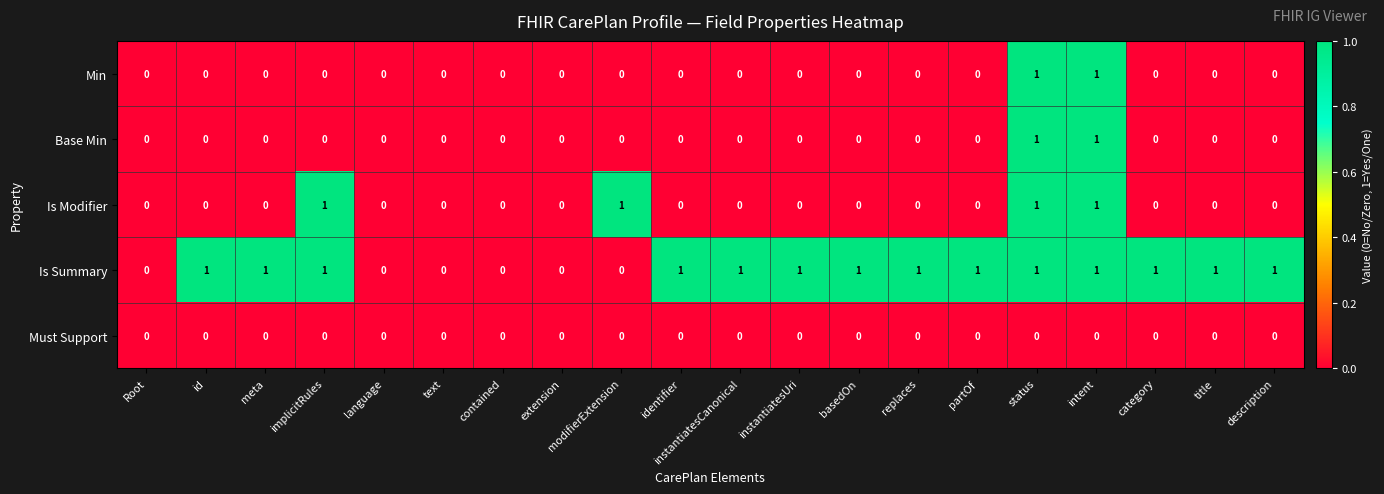

True or false: Must Support has a value of 0 at replaces.

True